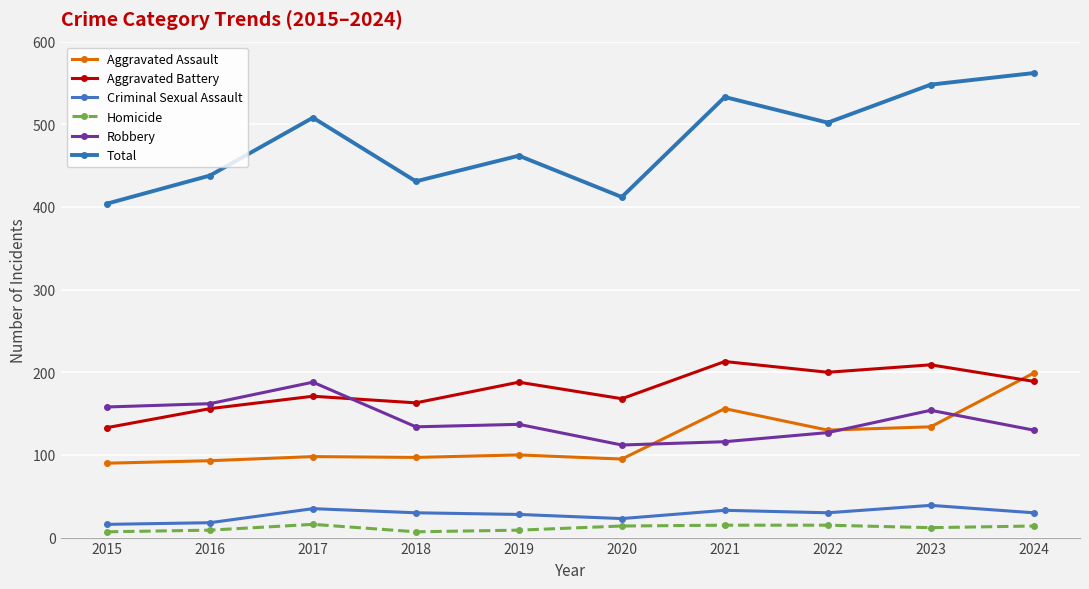

True or false: Total has a value of 431 at 2018.

True